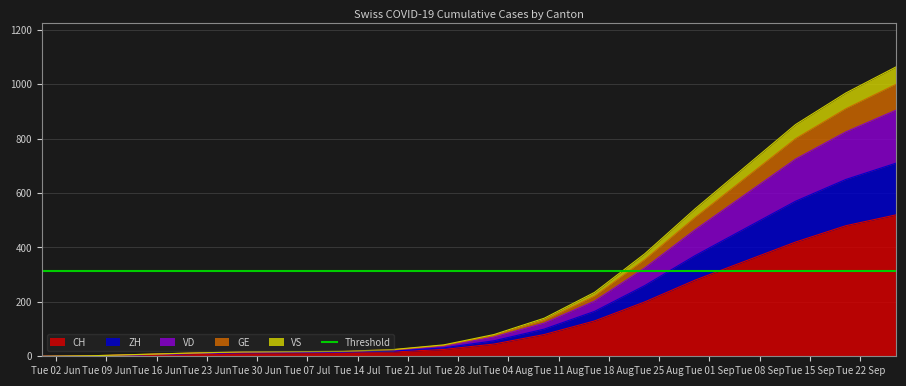

At how many categories does at least one series exceed 242?

6